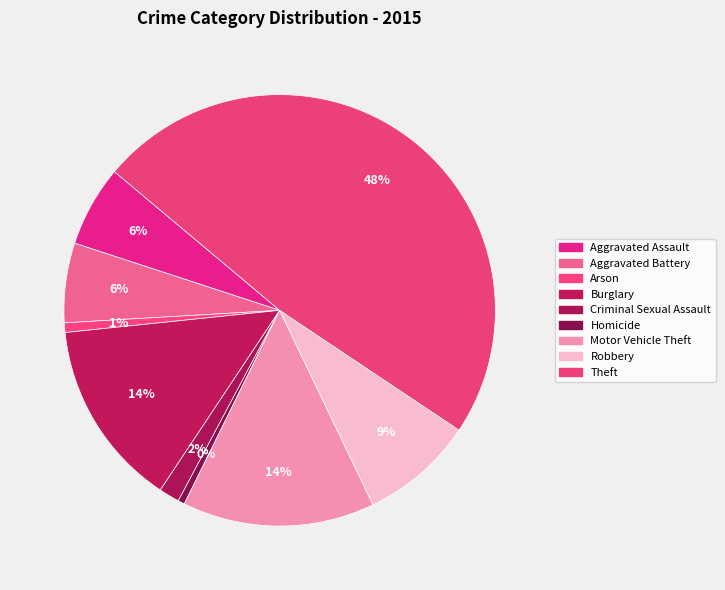

To the nearest percent, what is the combined percentage of Arson and Burglary?

15%